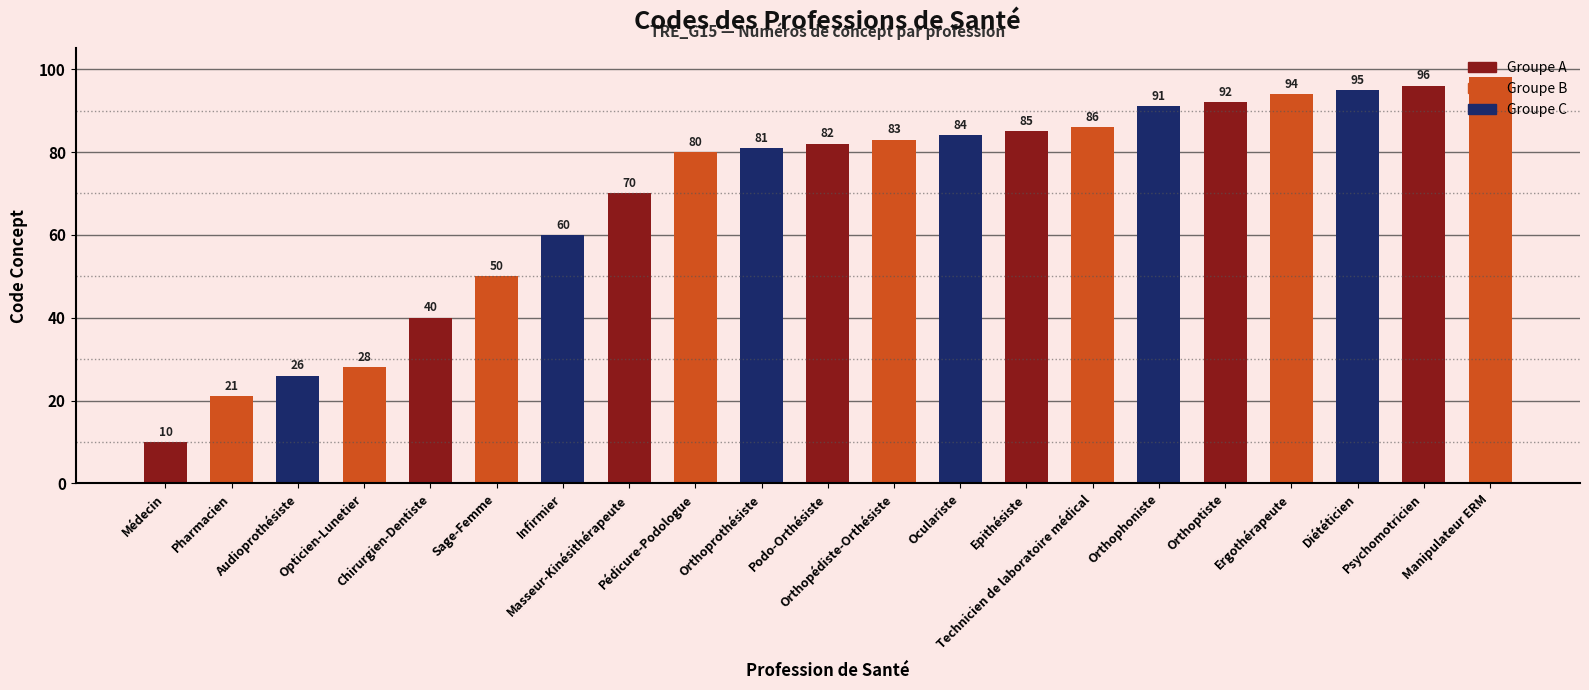

What is the average value?

69